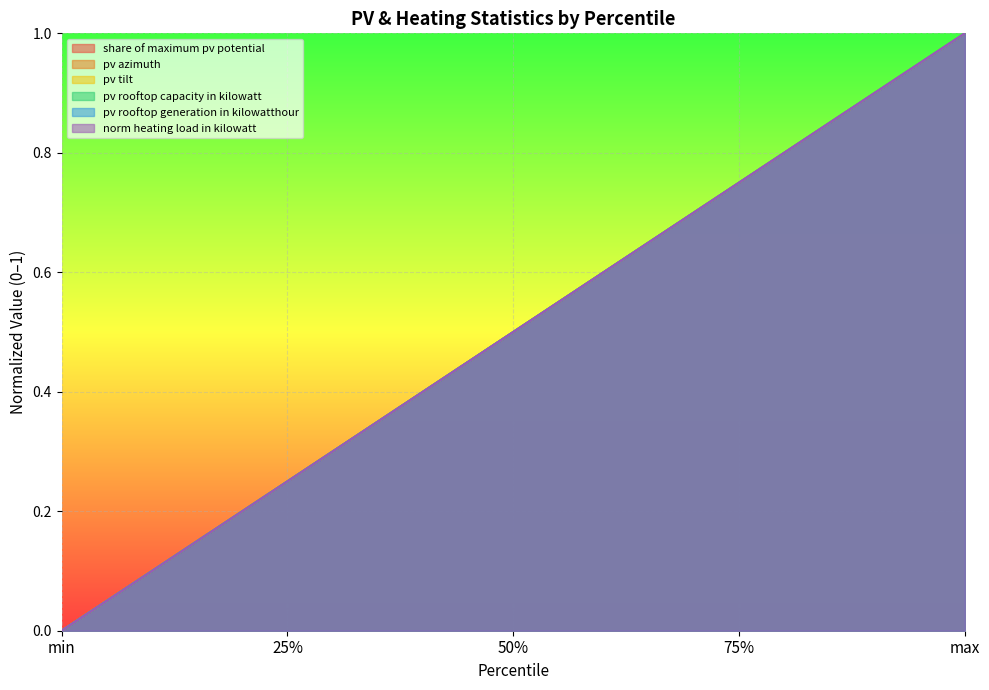

At which category is the sum across all series the highest?

max